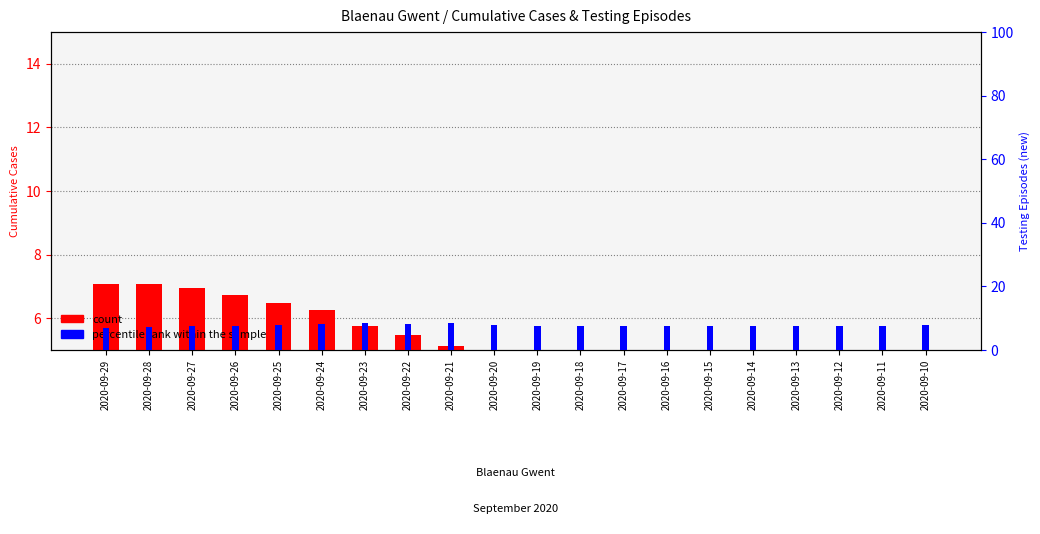

What is the difference between the maximum and minimum values in the cumulative cases (x100) series?

3.1